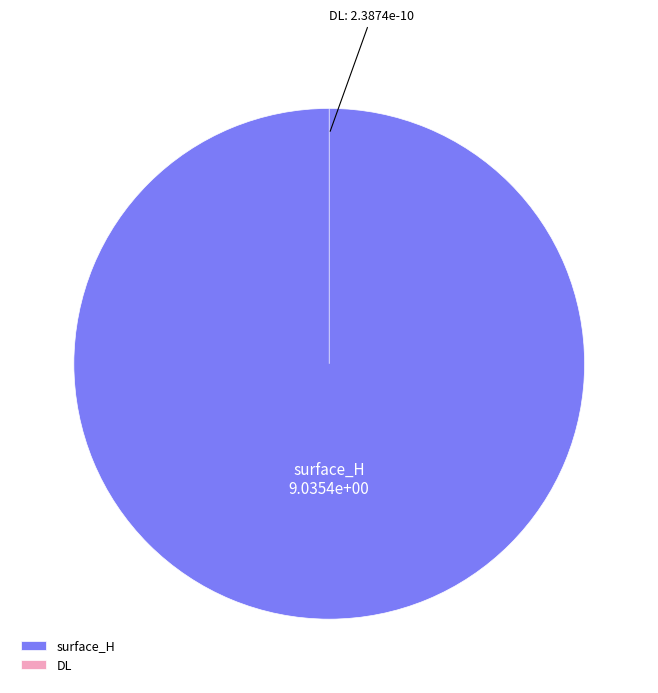

Count the number of slices in the pie.

2